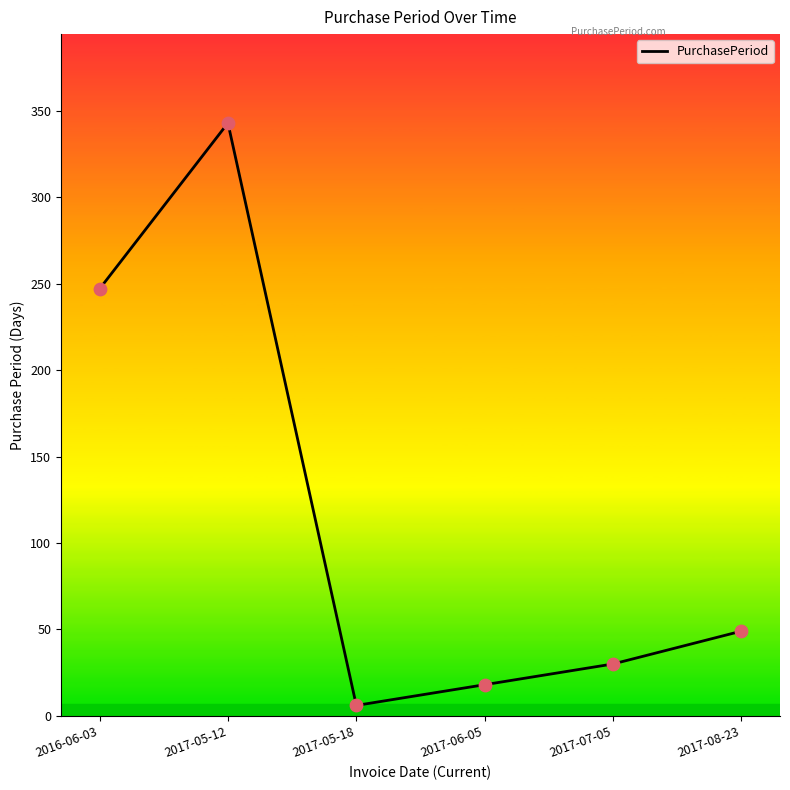

Which has a higher value, 2017-05-18 or 2017-08-23?

2017-08-23